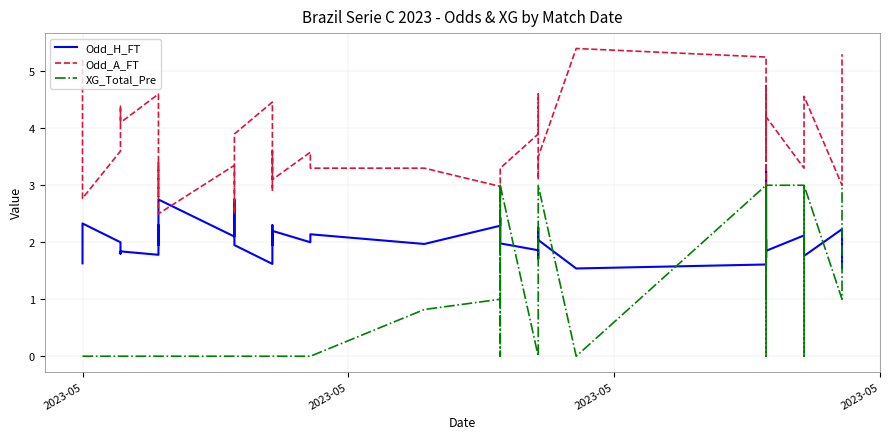

Which series has the largest total across all categories?

Odd_A_FT